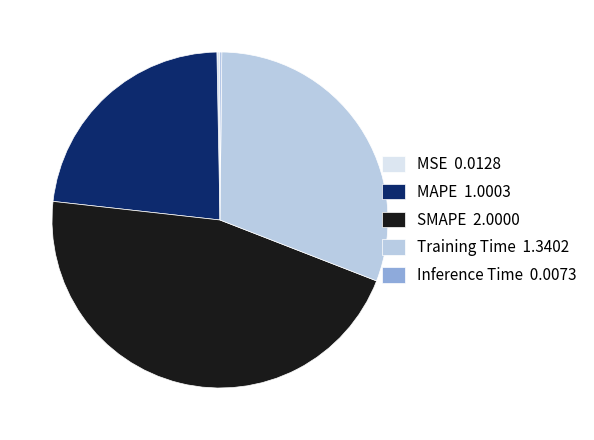

Do MAPE and Training Time together represent more than half of the pie?

Yes